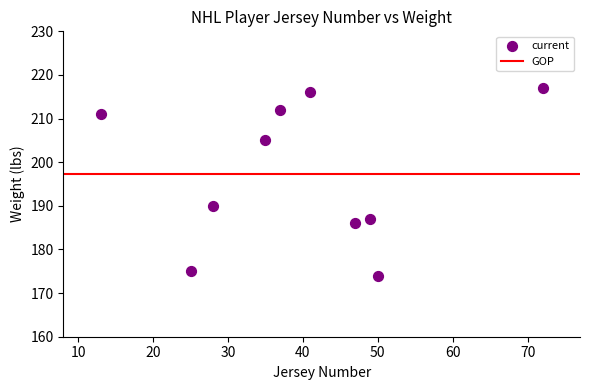

What Y value in the scatter plot is closest to 195?

190